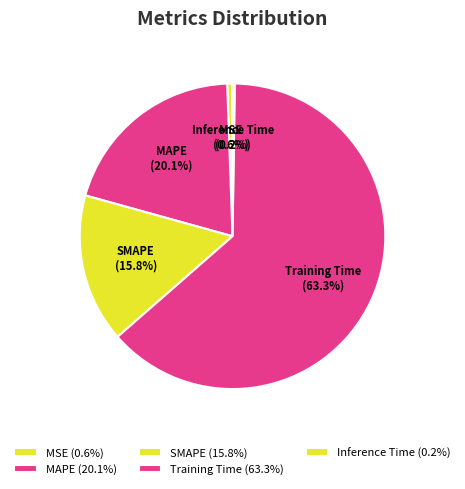

What is the ratio of the value at MAPE to the value at Training Time?

0.3